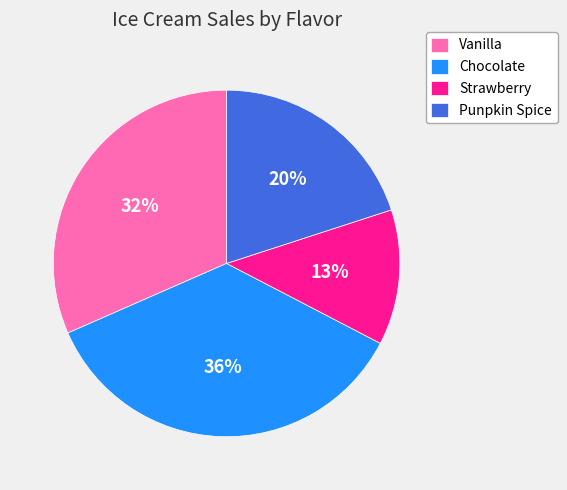

Is there a majority slice in this chart?

No